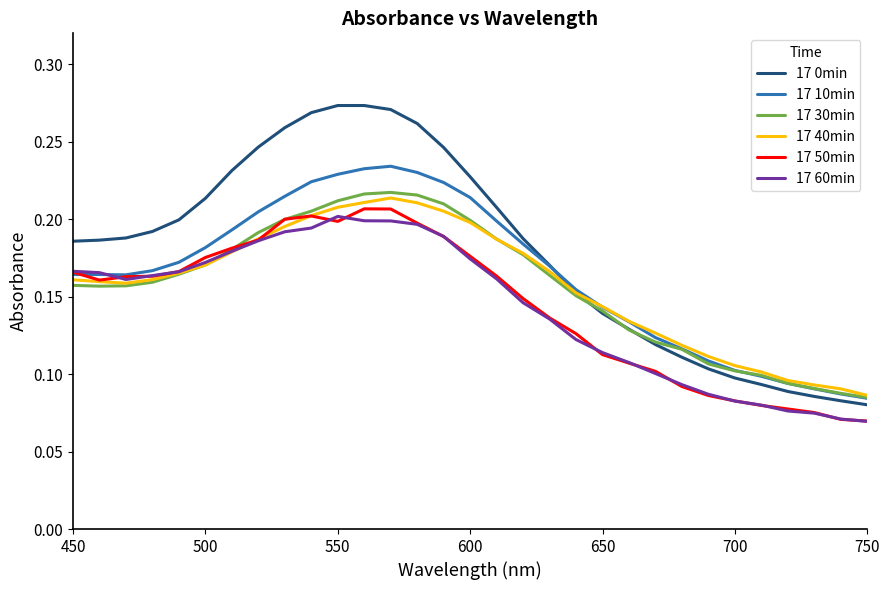

True or false: 17 50min and 17 0min cross at least once.

False